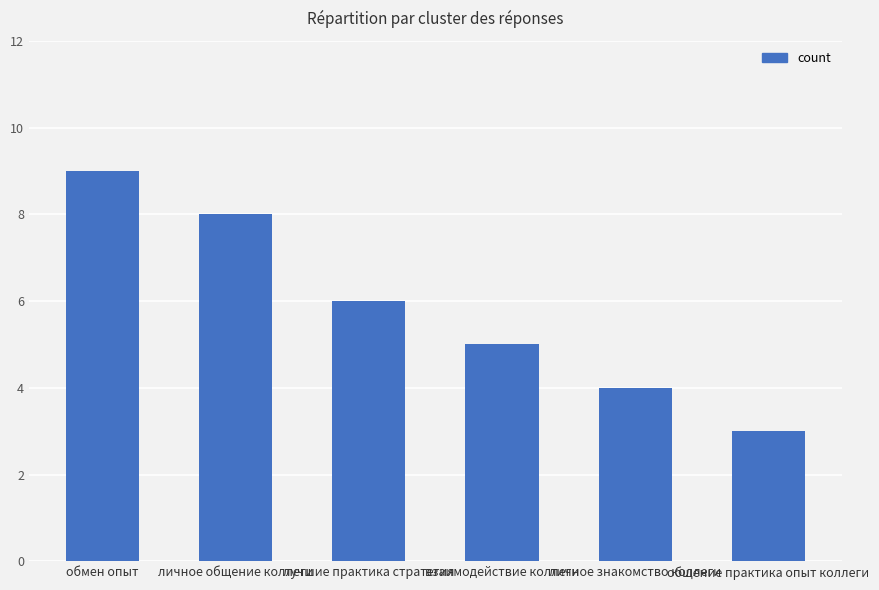

What is the difference between the values at общение практика опыт коллеги and личное знакомство коллеги?

1